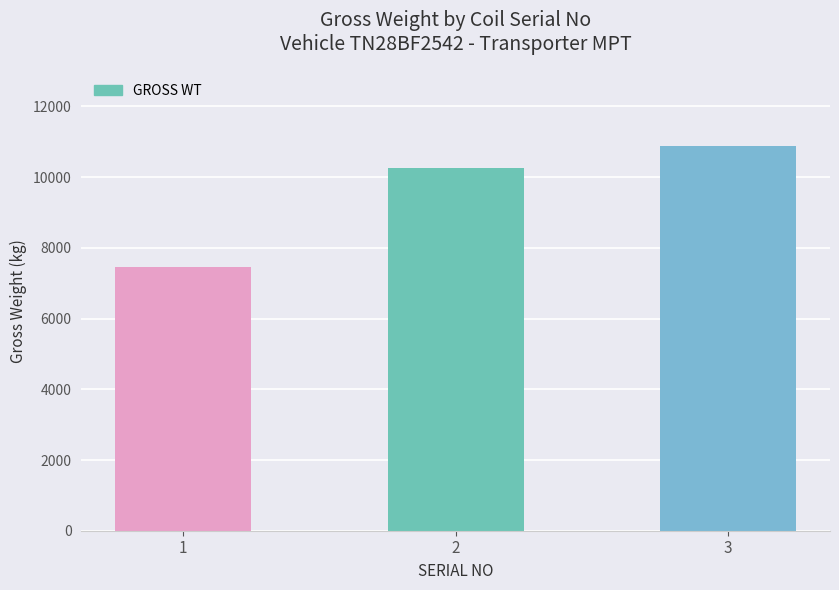

Rank the categories by value from lowest to highest.

1, 2, 3